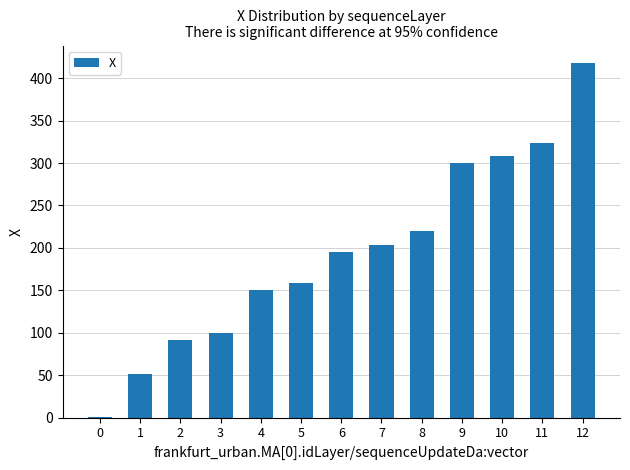

What is the sum of the values at 12 and 3?

517.1